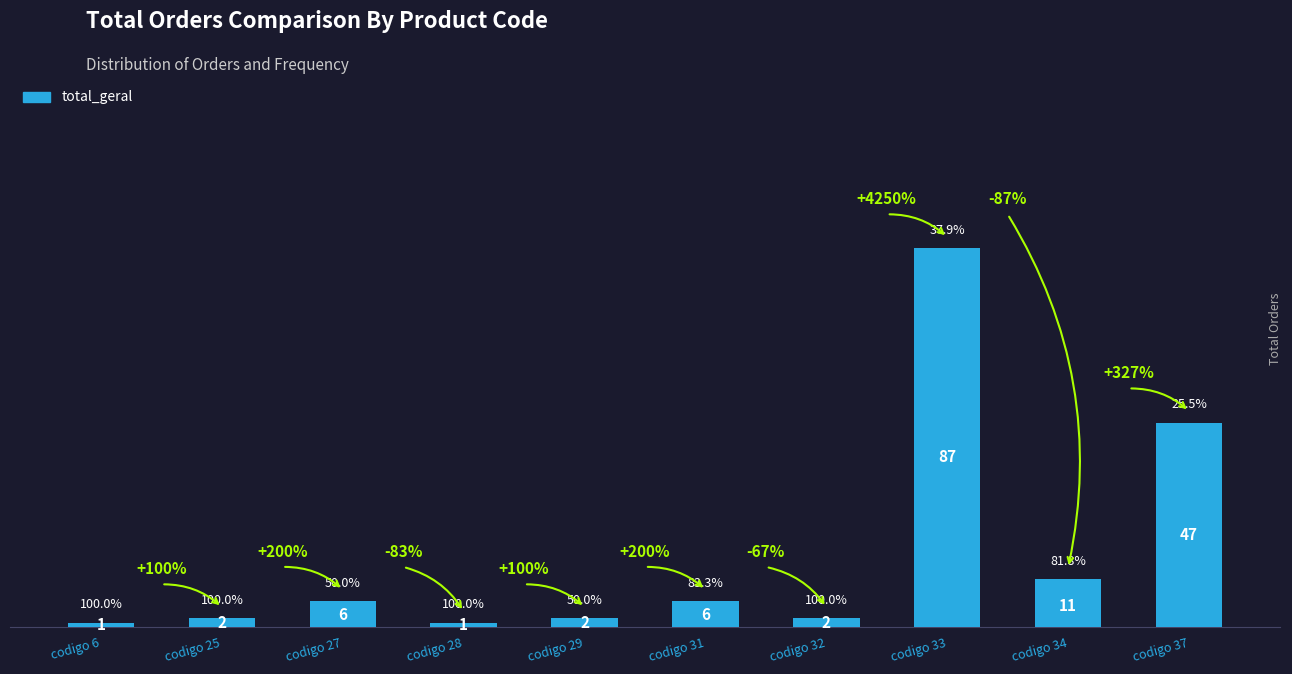

Between codigo 25 and codigo 6, which is larger?

codigo 25